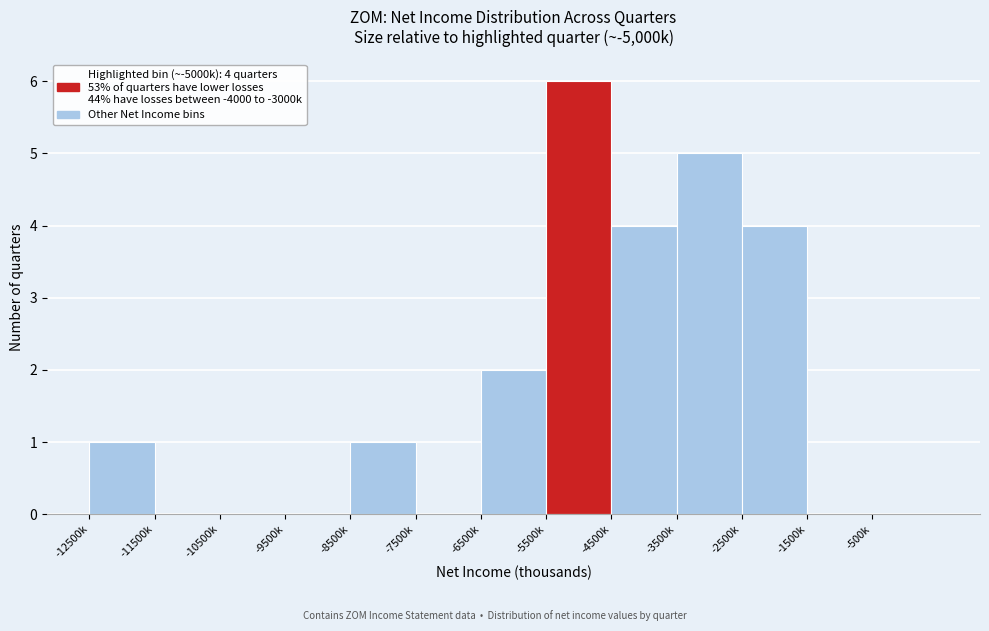

Reading right to left, extract all data points from this chart.

-500k=0	-1500k=0	-2500k=4	-3500k=5	-4500k=4	-5500k=6	-6500k=2	-7500k=0	-8500k=1	-9500k=0	-10500k=0	-11500k=0	-12500k=1